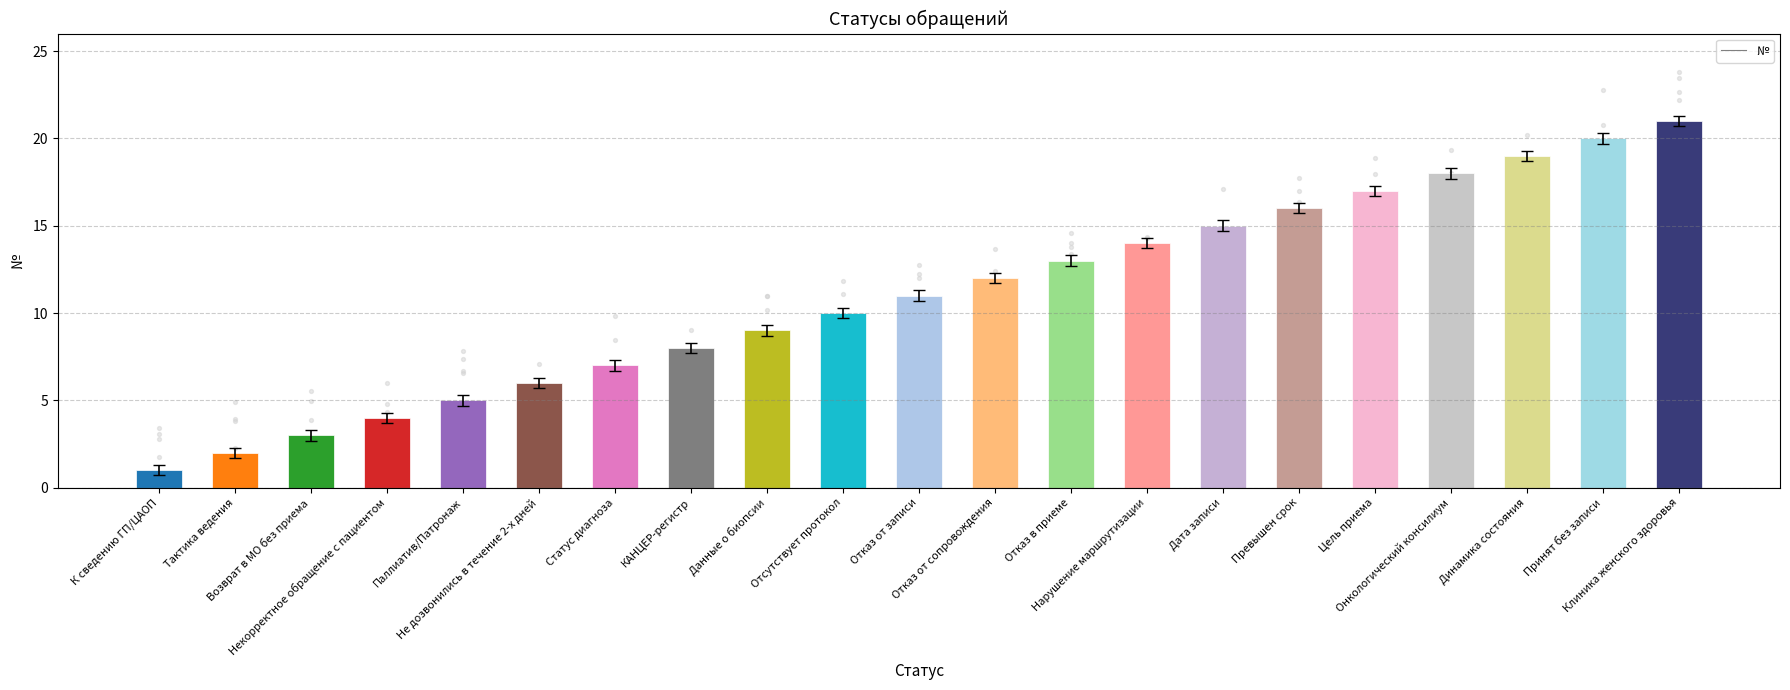

What is the change in value from Паллиатив/Патронаж to Отказ от записи?

+6